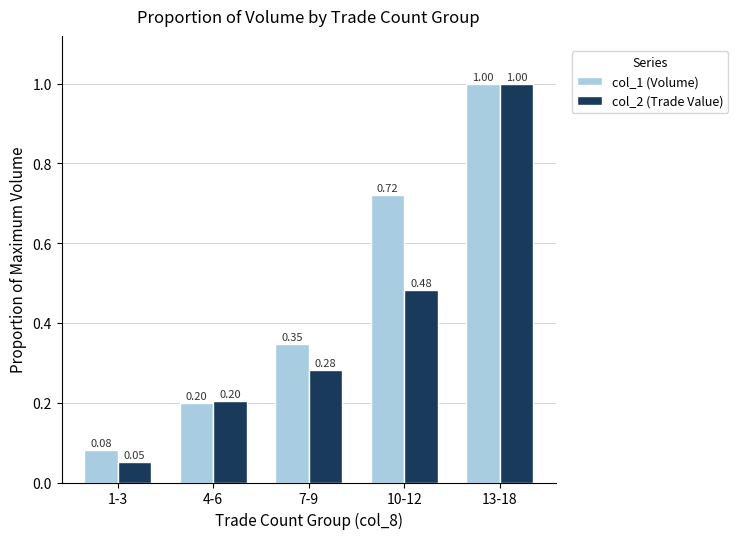

Which series has the largest range (max minus min)?

col_2 (Trade Value)